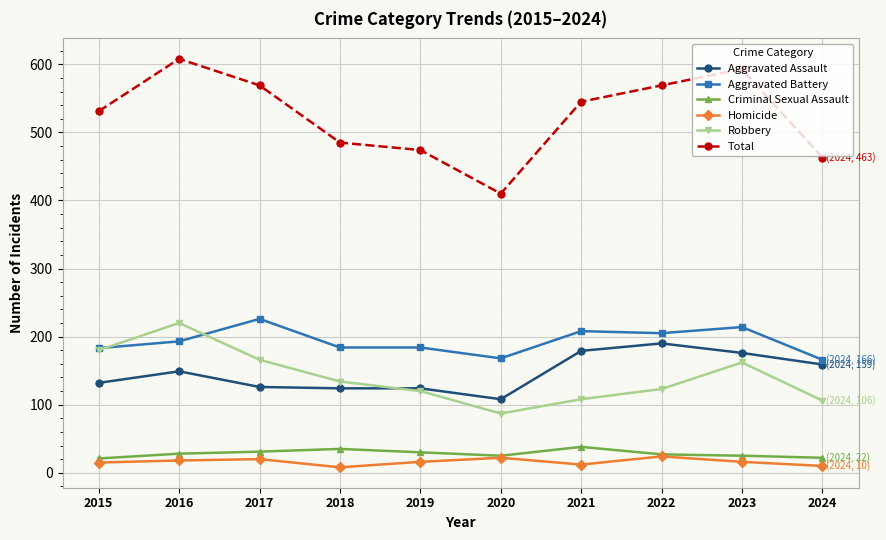

Is this an area chart (filled region under the line)?

No